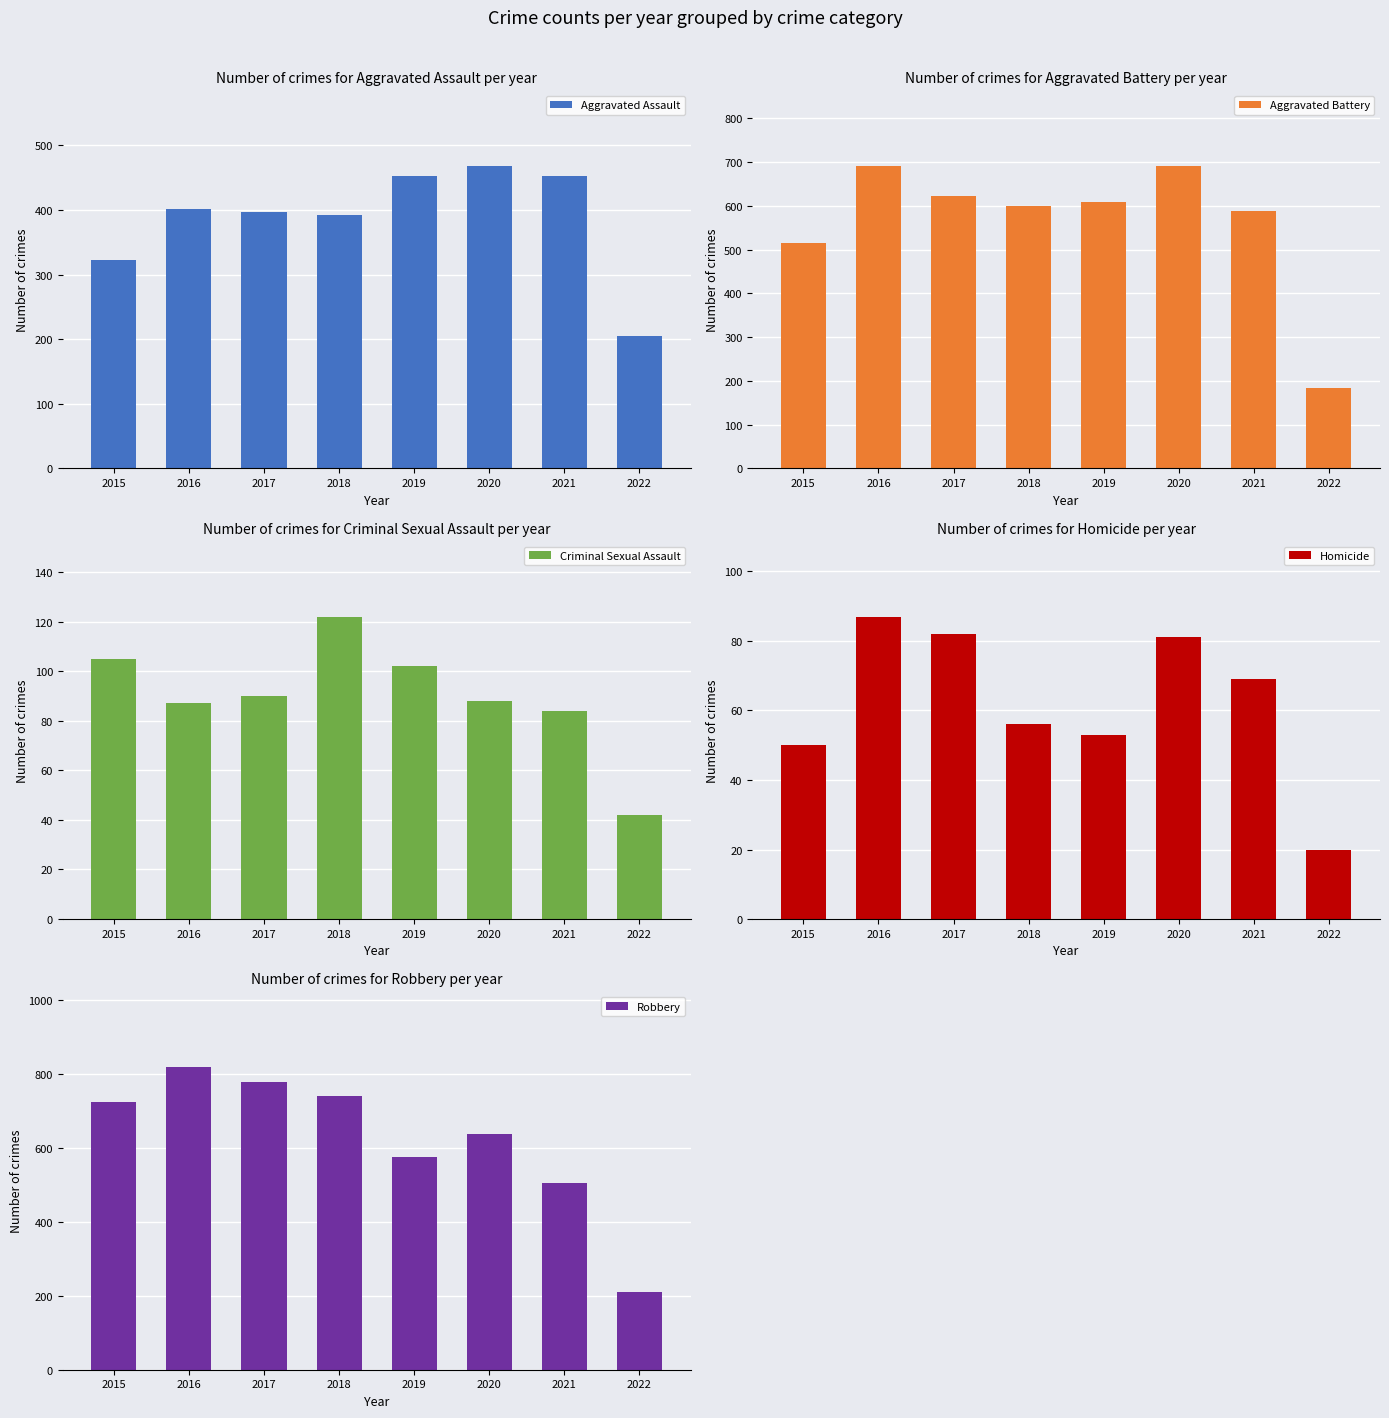

At which category does the chart reach its peak across all series?

2016